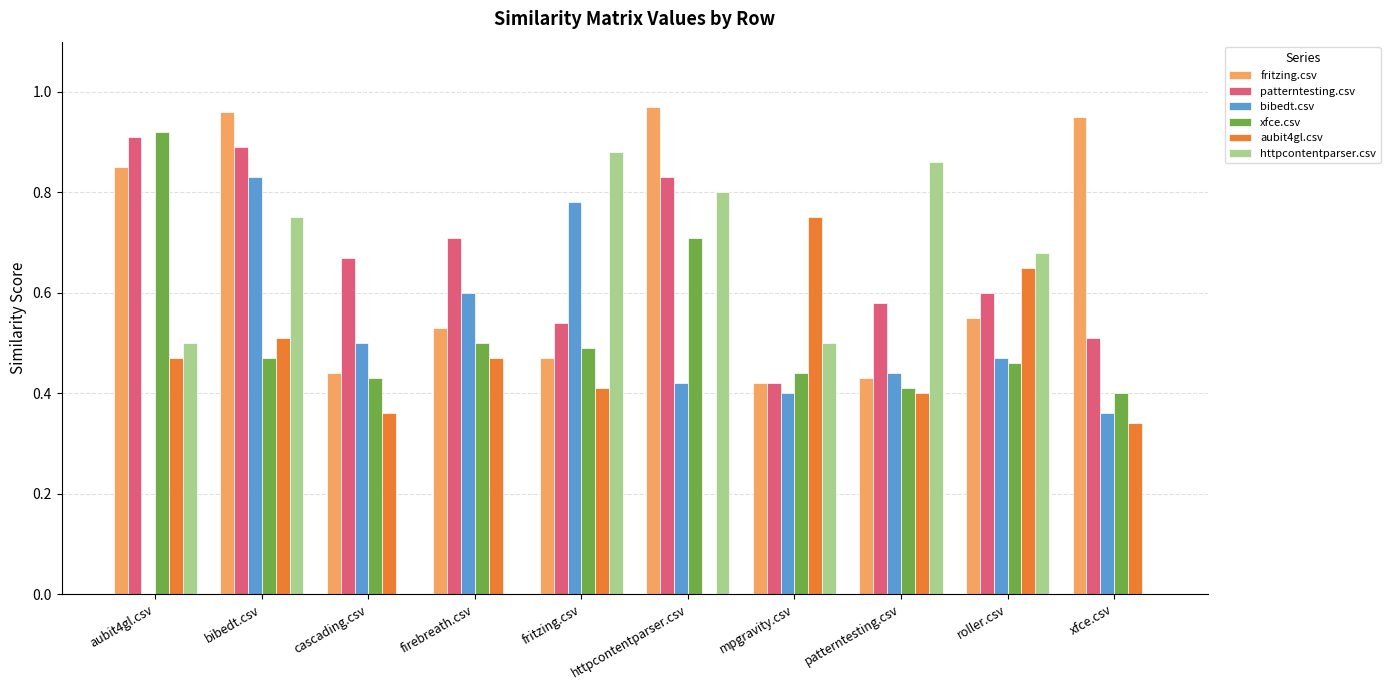

Between bibedt.csv and patterntesting.csv, which series saw the biggest shift?

fritzing.csv